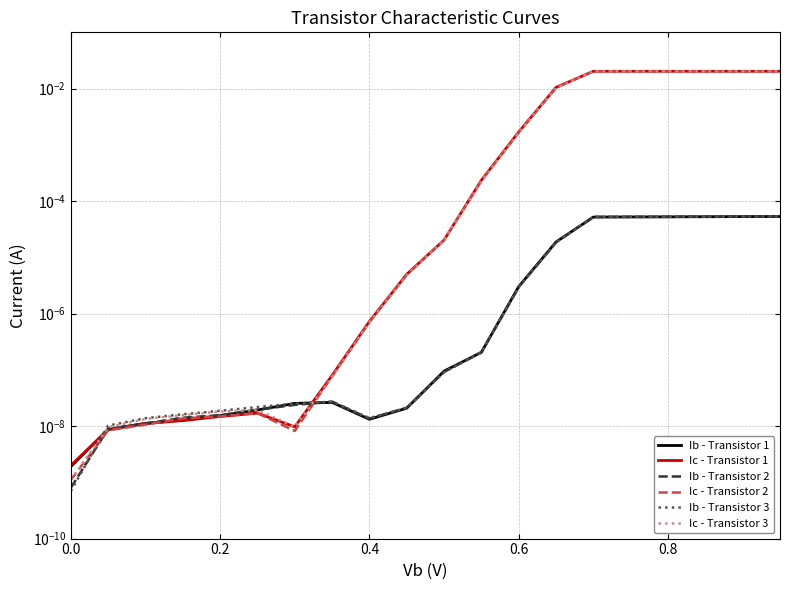

Which series has the largest total across all categories?

Ic - Transistor 1